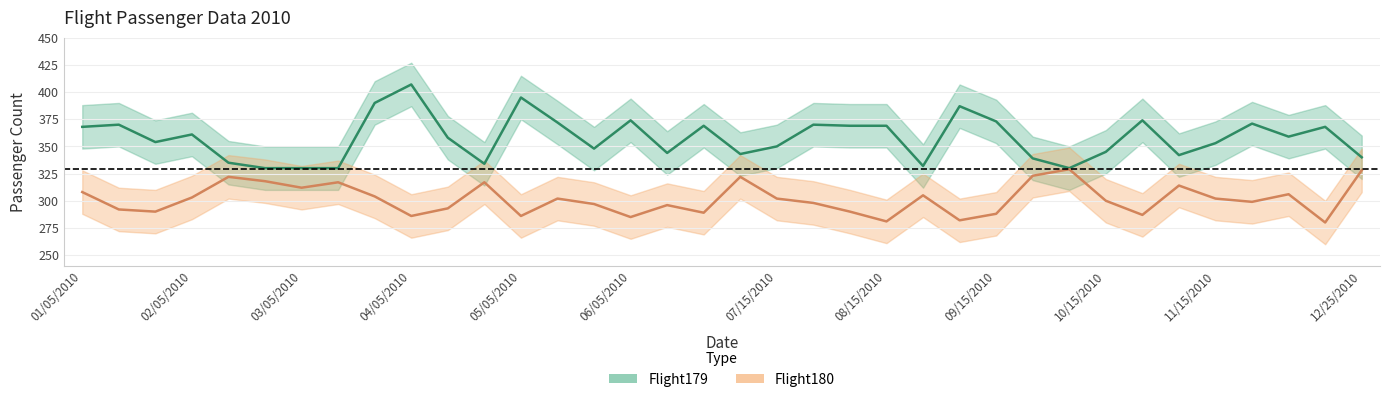

What is the spread (max minus min) of values at 01/15/2010?

78